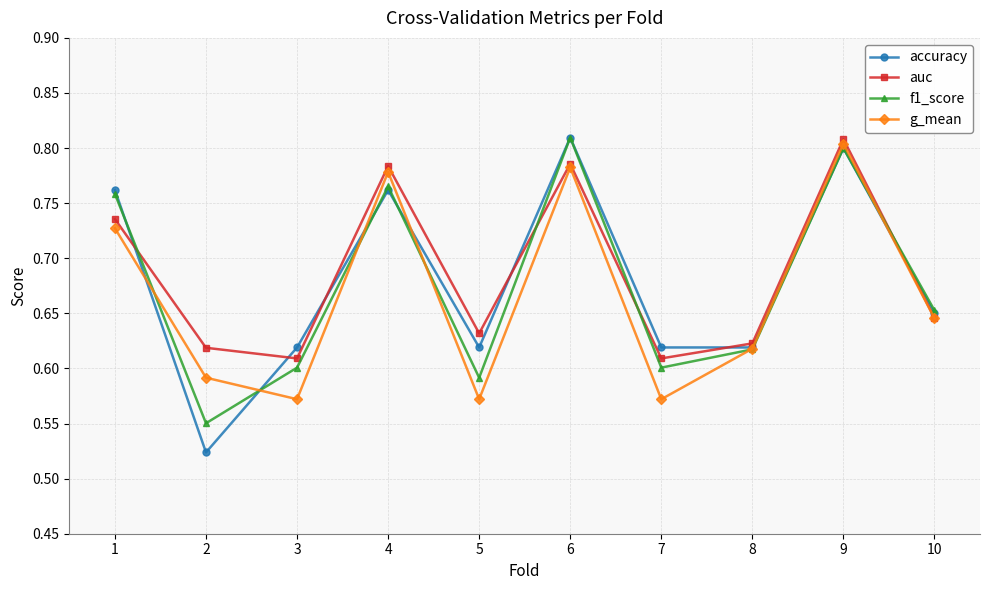

True or false: f1_score and accuracy intersect in this chart.

True